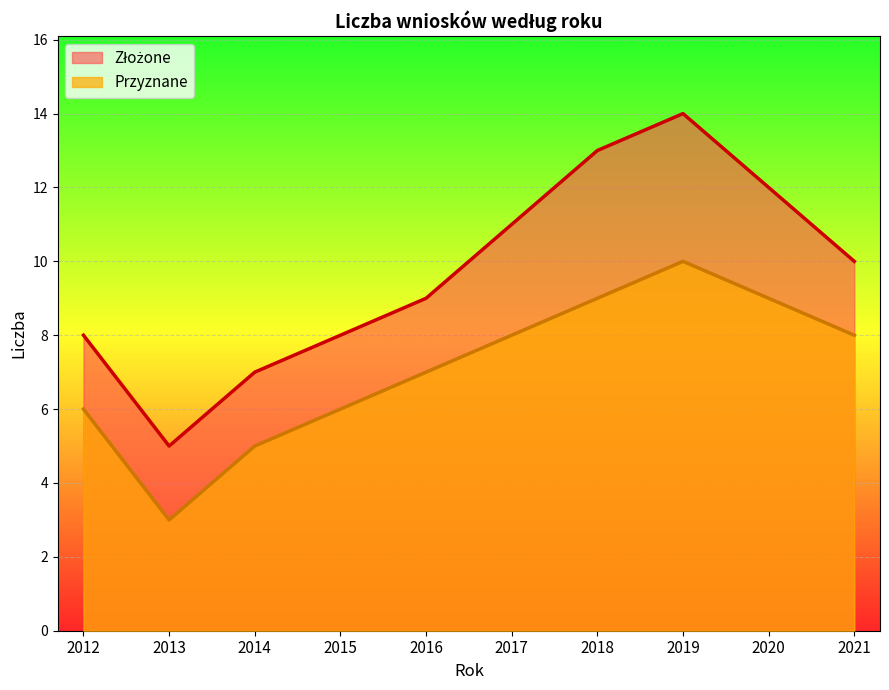

List the series in order of their overall mean, lowest first.

Przyznane, Złożone